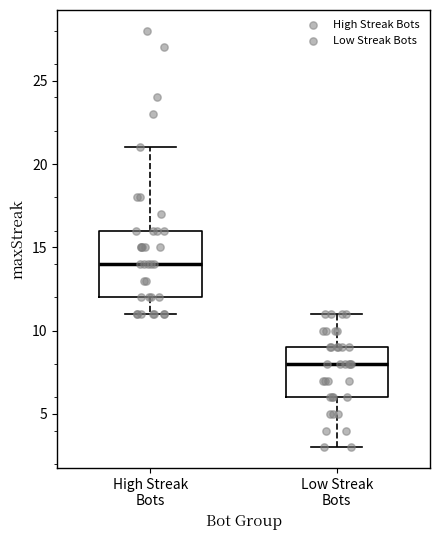

Reading left to right, transcribe this box plot: for each box, give where its median line is, the range the box spans, and where its two whiskers end, as read against the y-axis. The values are not printed on the chart, so give them approximately, as read against the axis.

High Streak Bots: median 14, box 12 to 16, whiskers 11 to 21
Low Streak Bots: median 8, box 6 to 9, whiskers 3 to 11